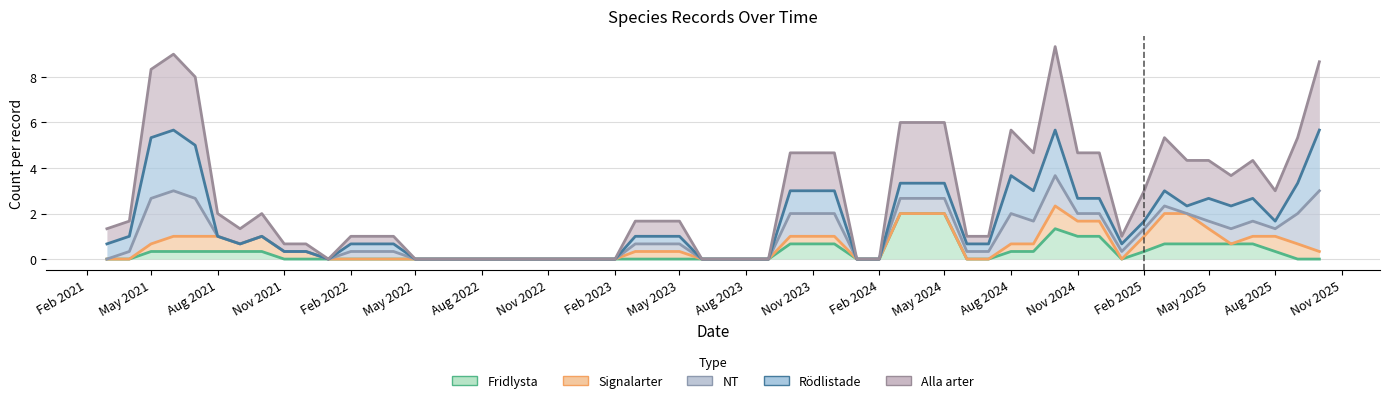

True or false: Alla arter and Rödlistade intersect in this chart.

False